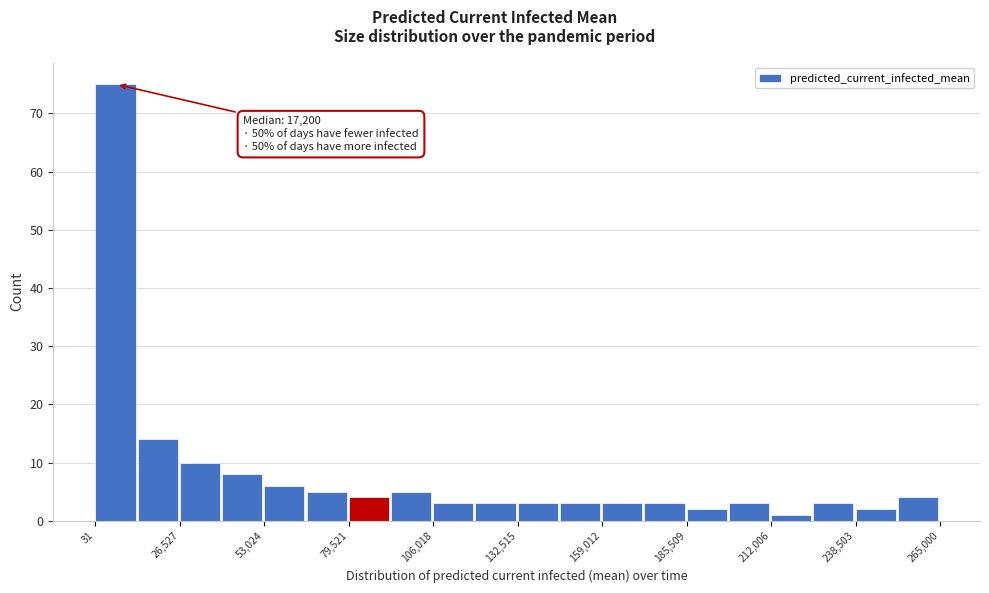

Around what value on the x-axis is the tallest bar? Give the approximate position of its centre, as read against the axis.

5000